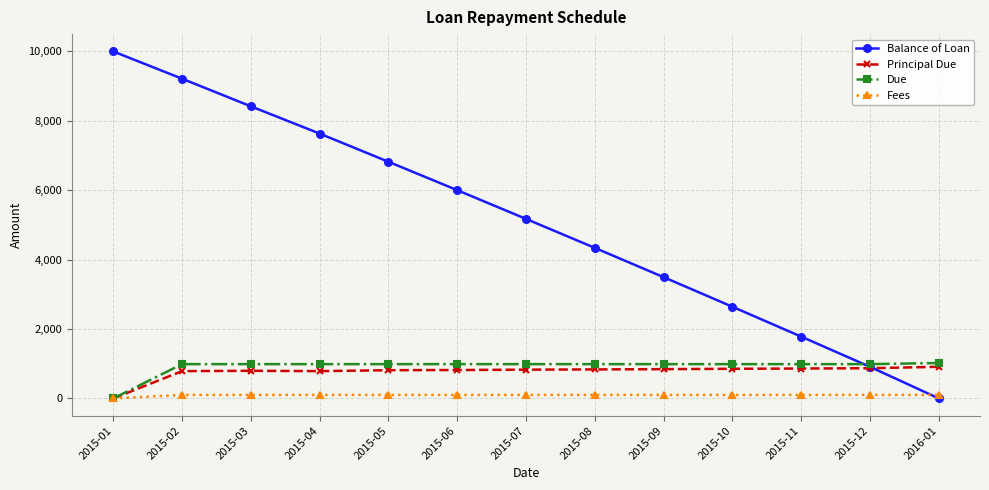

Which series changed the most between 2015-06 and 2015-09?

Balance of Loan